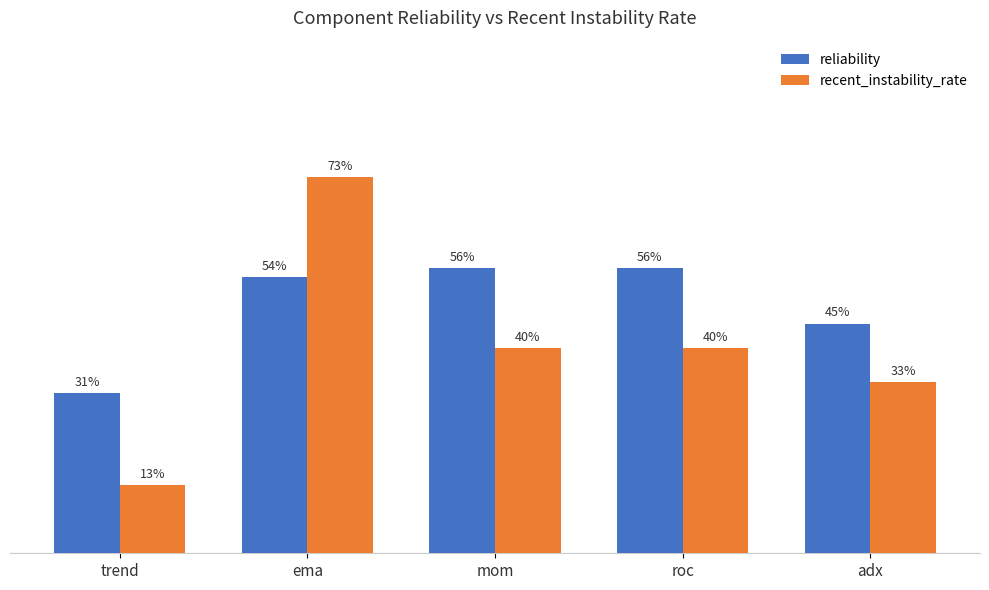

At which label does recent_instability_rate reach its peak?

ema